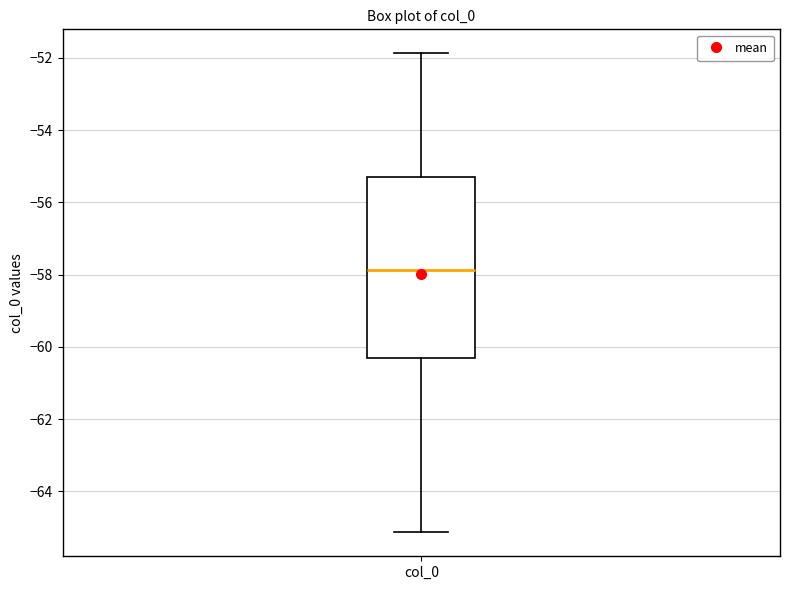

Read this box plot against the y-axis: the position of the median line, the range covered by the box, and the ends of both whiskers. The values are not printed on the chart, so give them approximately, as read against the axis.

median -57.8, box -60.4 to -55.4, whiskers -65.2 to -51.8